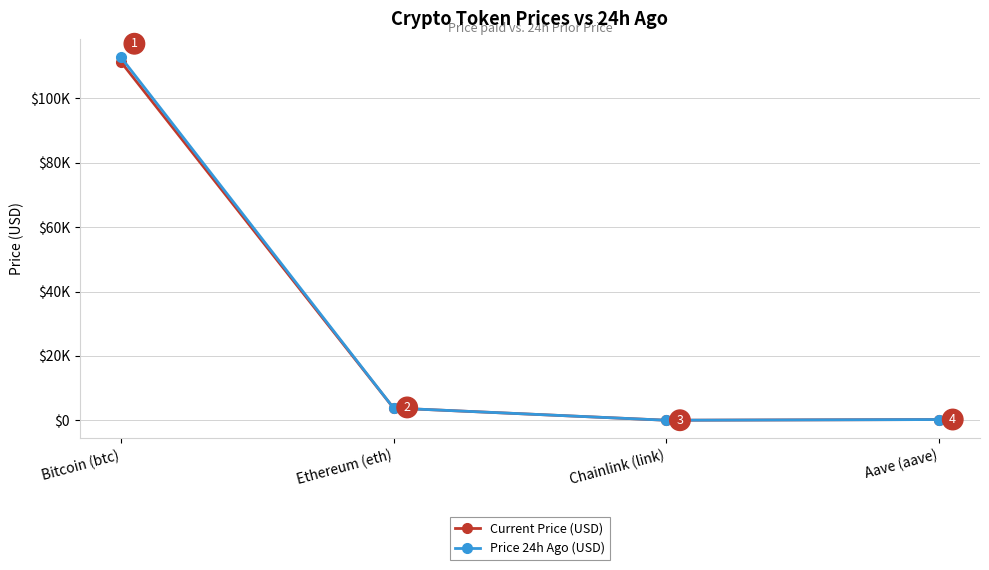

The value of Price 24h Ago (USD) at Ethereum (eth) is 5493.3. True or false?

False